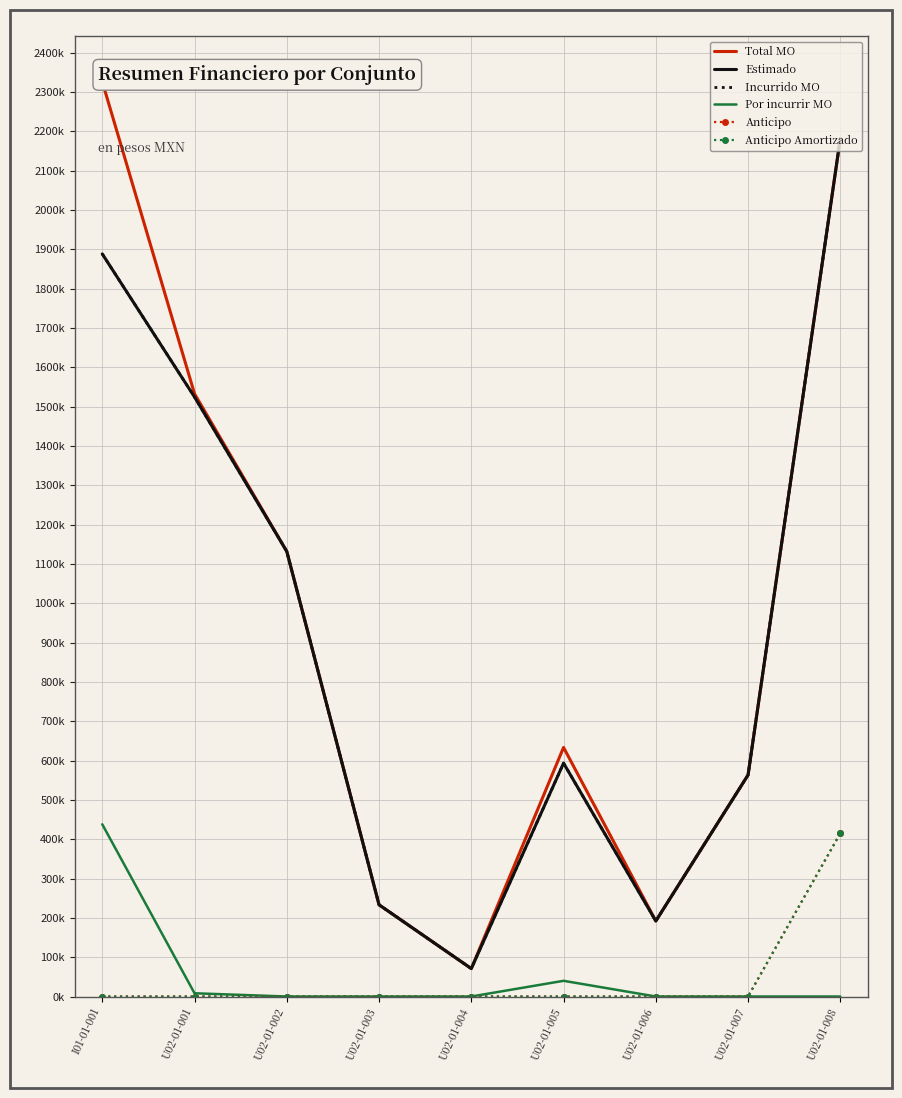

Which series changed the most between U02-01-006 and U02-01-008?

Total MO